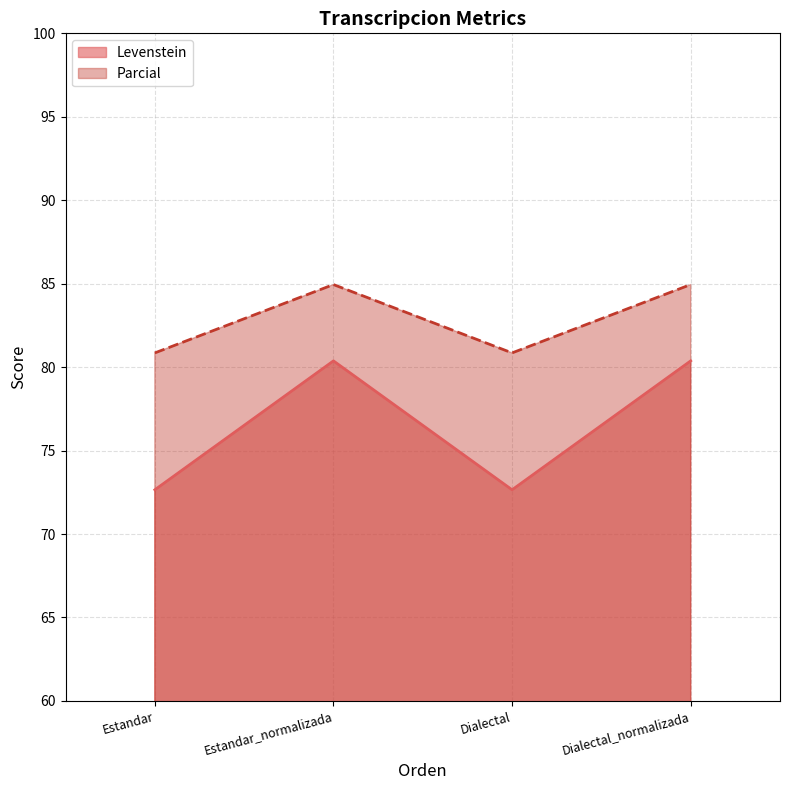

True or false: Levenstein and Parcial cross at least once.

False